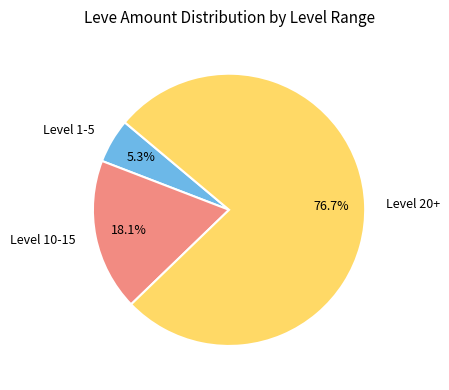

Which slice is the largest?

Level 20+